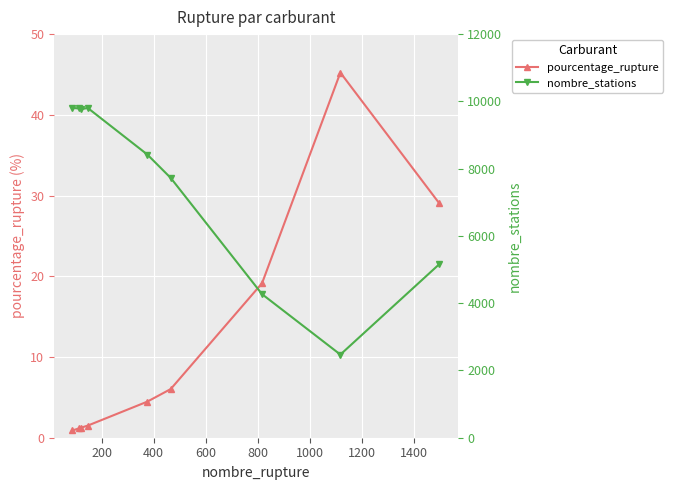

True or false: nombre_stations and pourcentage_rupture intersect in this chart.

False